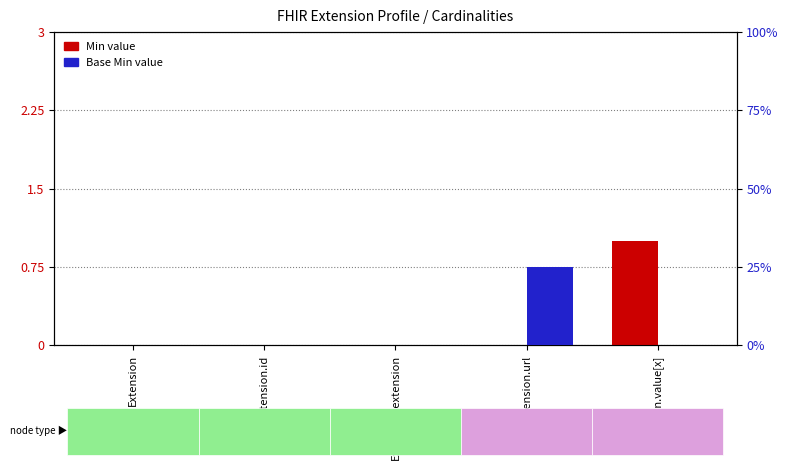

What is the total value across all series at Extension.url?

1